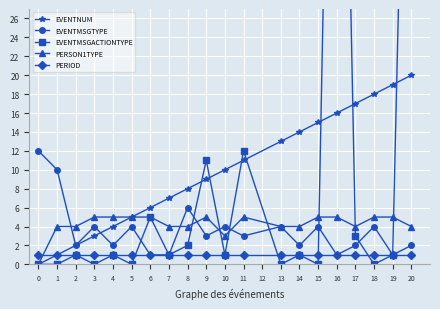

True or false: PERIOD has more than 1 points higher than both neighbors.

False